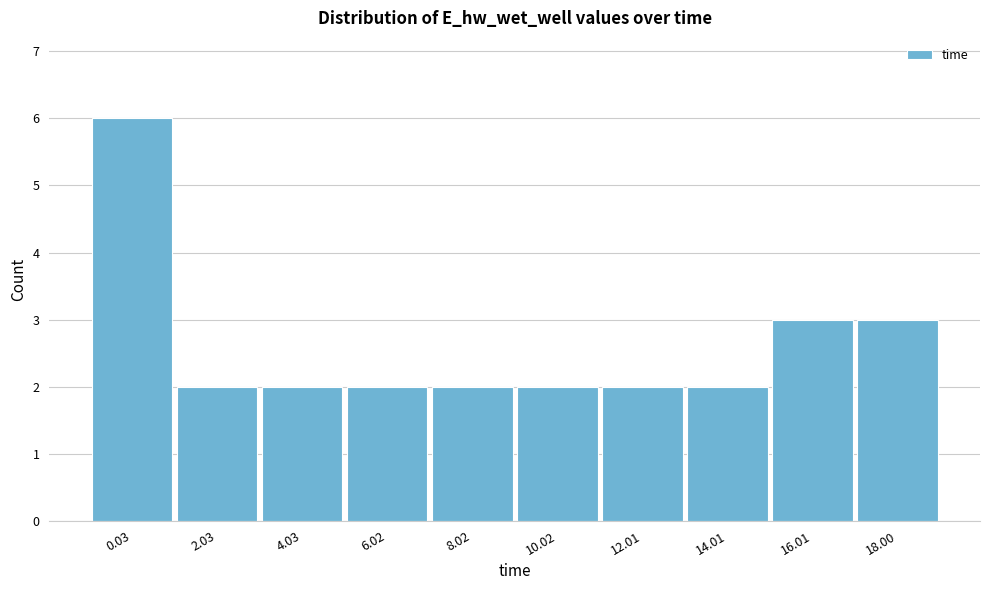

Reading left to right, what are all the values shown in this chart?

0.03=6	2.03=2	4.03=2	6.02=2	8.02=2	10.02=2	12.01=2	14.01=2	16.01=3	18.00=3